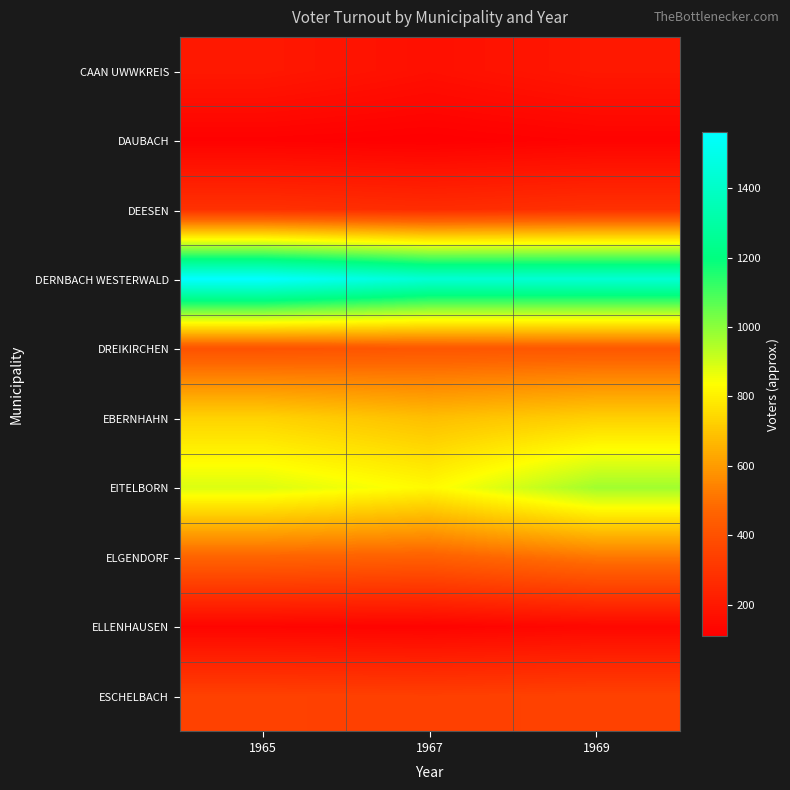

Reading left to right, list all the values displayed in this chart.

CAAN UWWKREIS: 1965=199	1967=168	1969=198
DAUBACH: 1965=118	1967=110	1969=123
DEESEN: 1965=287	1967=270	1969=286
DERNBACH WESTERWALD: 1965=1561	1967=1438	1969=1436
DREIKIRCHEN: 1965=407	1967=420	1969=424
EBERNHAHN: 1965=733	1967=684	1969=726
EITELBORN: 1965=887	1967=824	1969=969
ELGENDORF: 1965=465	1967=453	1969=515
ELLENHAUSEN: 1965=130	1967=124	1969=140
ESCHELBACH: 1965=344	1967=338	1969=346